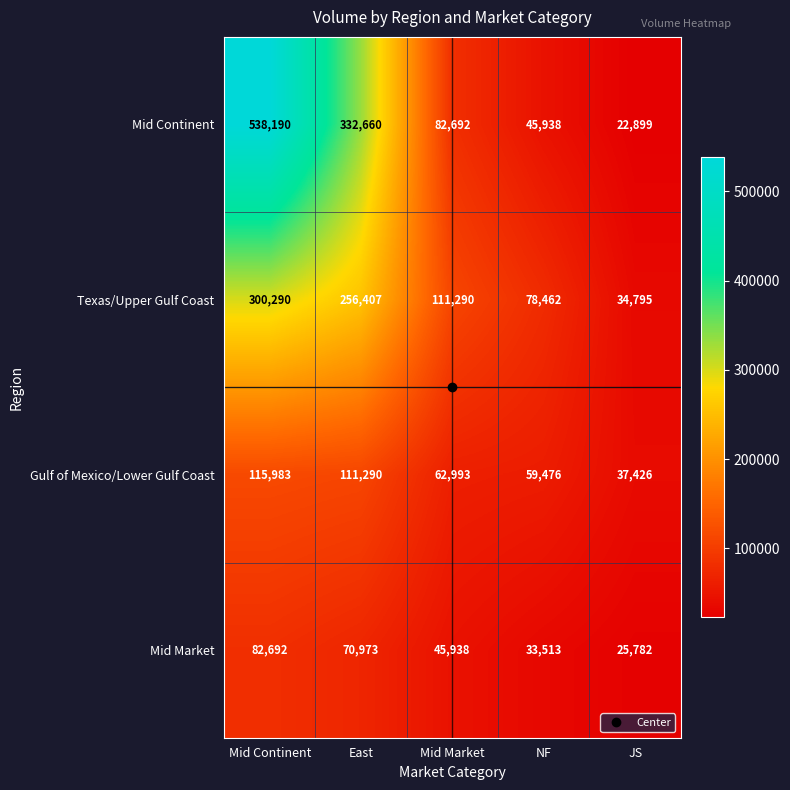

At which label is Texas/Upper Gulf Coast closest to 167542?

Mid Market